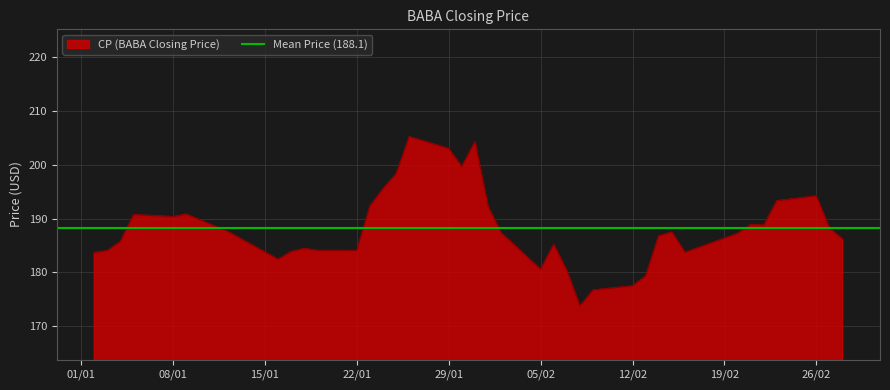

Reading right to left, transcribe all the data shown in this chart.

186.1	188.3	194.2	193.3	188.8	188.8	187.2	183.7	187.4	186.8	179.2	177.4	176.7	173.7	180.3	185.2	180.5	187.3	192.2	204.3	199.7	203.0	205.2	198.3	195.5	192.3	184.0	184.1	184.4	183.8	182.4	187.8	188.8	189.8	190.8	190.3	190.7	185.7	184.0	183.6